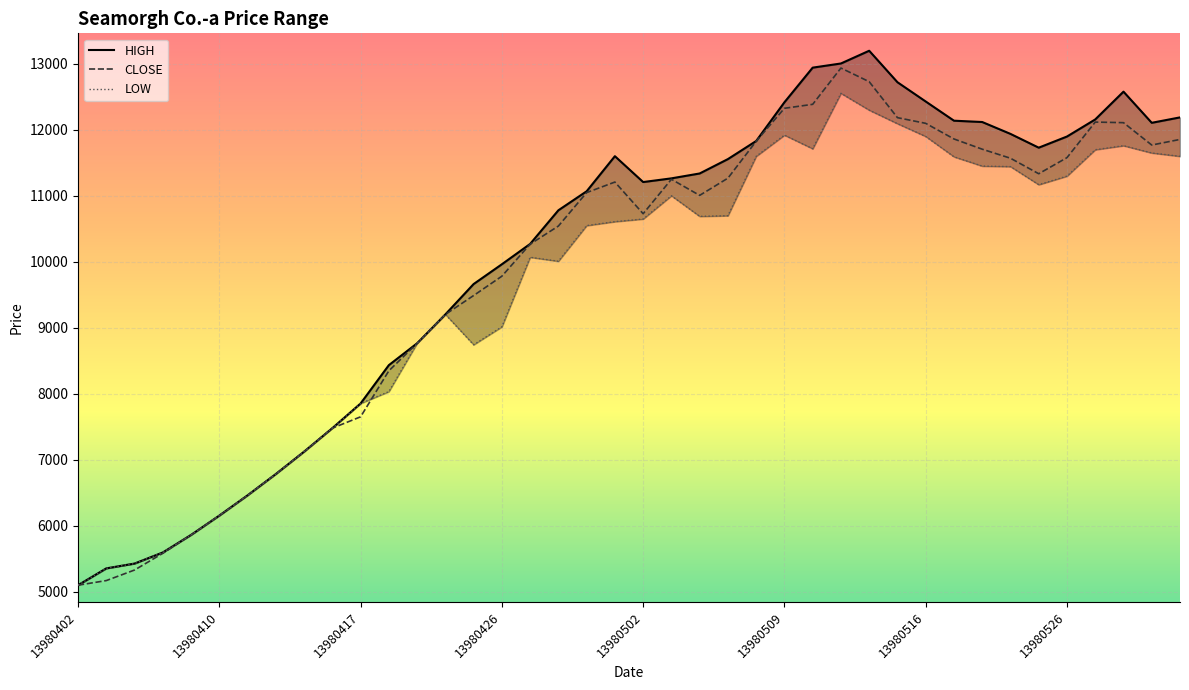

What is the sum of all HIGH values?

401758